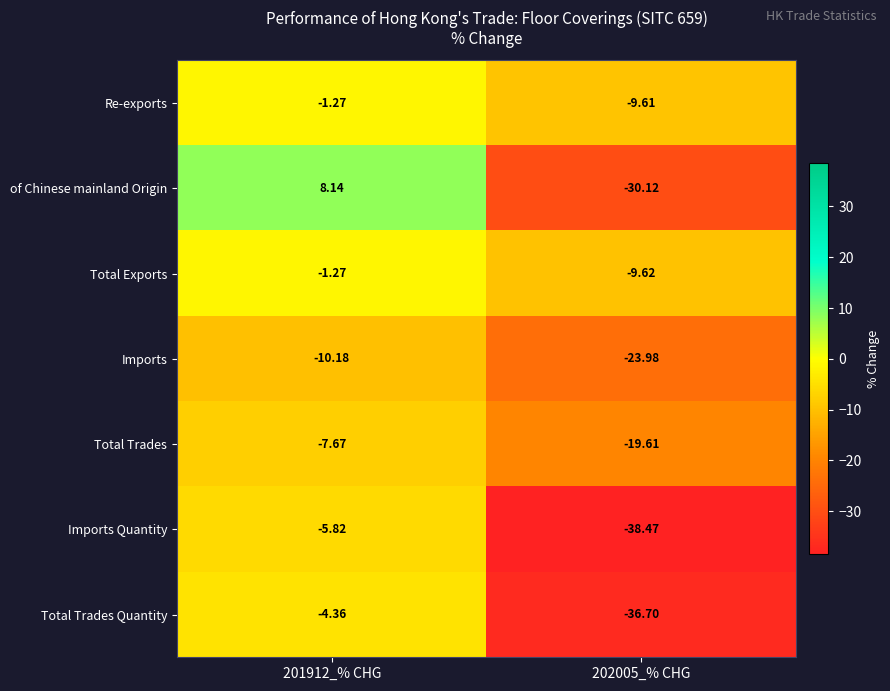

Rank the series at 202005_% CHG from highest to lowest value.

Re-exports, Total Exports, Total Trades, Imports, of Chinese mainland Origin, Total Trades Quantity, Imports Quantity